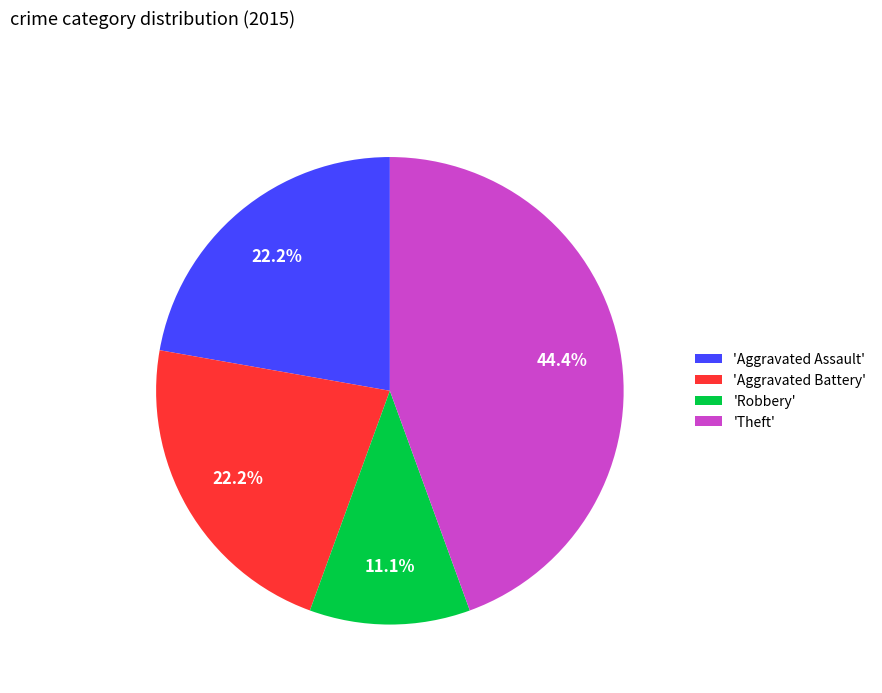

To the nearest percent, what is the average slice percentage?

25%